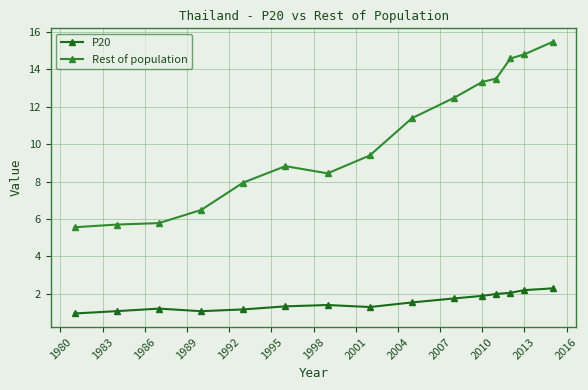

True or false: Rest of population and P20 intersect in this chart.

False